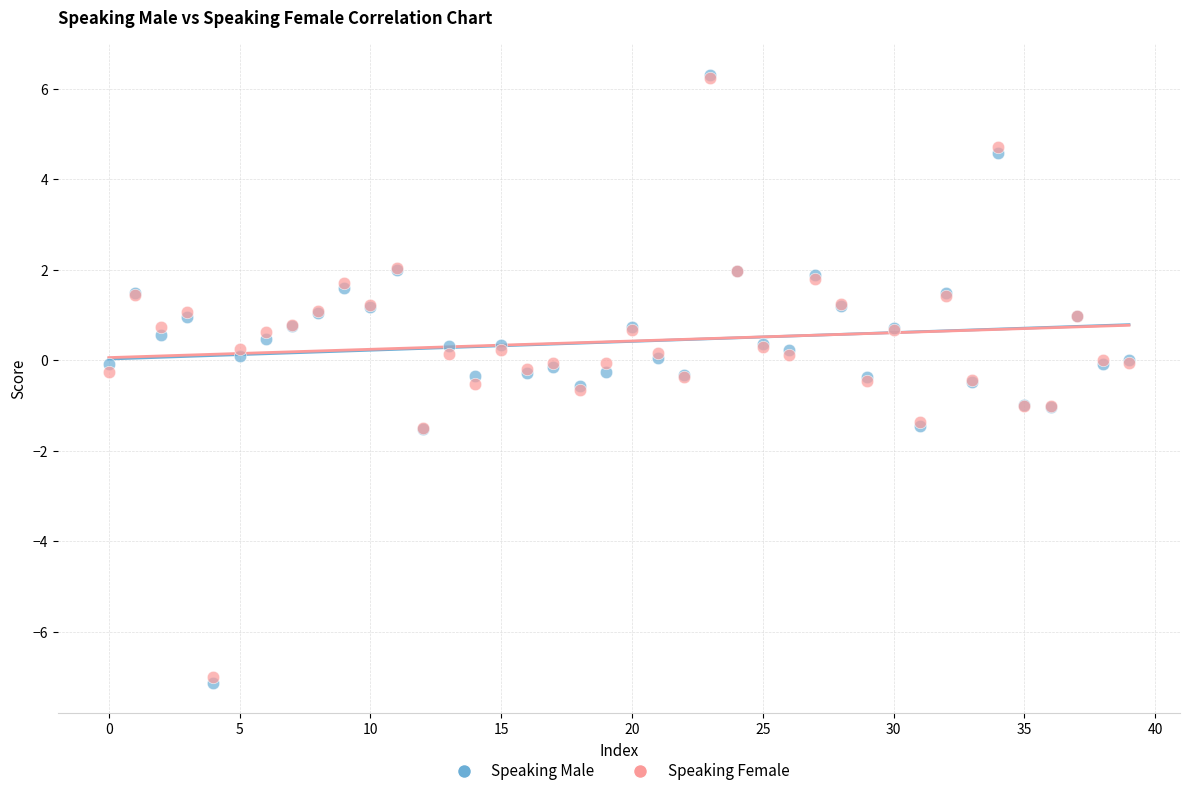

What are all the series names shown in the legend?

Speaking Male, Speaking Female